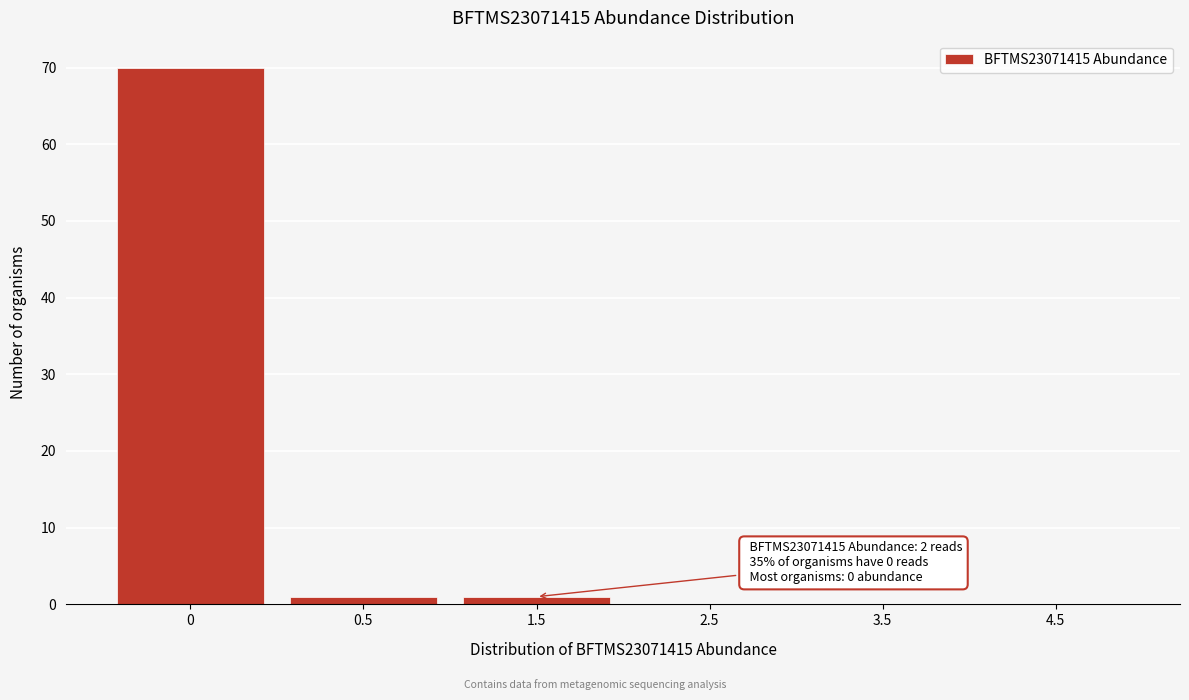

Reading left to right, extract all data points from this chart.

0=70	0.5=1	1.5=1	2.5=0	3.5=0	4.5=0